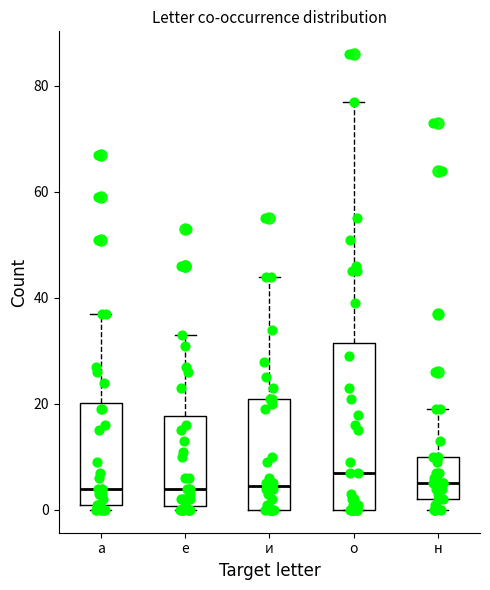

Reading left to right, read every box against the y-axis: the position of its median line, the range the box covers, and the ends of its whiskers. The values are not printed on the chart, so give them approximately, as read against the axis.

а: median 4, box 2 to 20, whiskers 0 to 38
е: median 4, box 0 to 18, whiskers 0 (just below the box's lower edge) to 34
и: median 4, box 0 to 22, whiskers 0 to 44
о: median 8, box 0 to 32, whiskers 0 to 78
н: median 6, box 2 to 10, whiskers 0 to 20